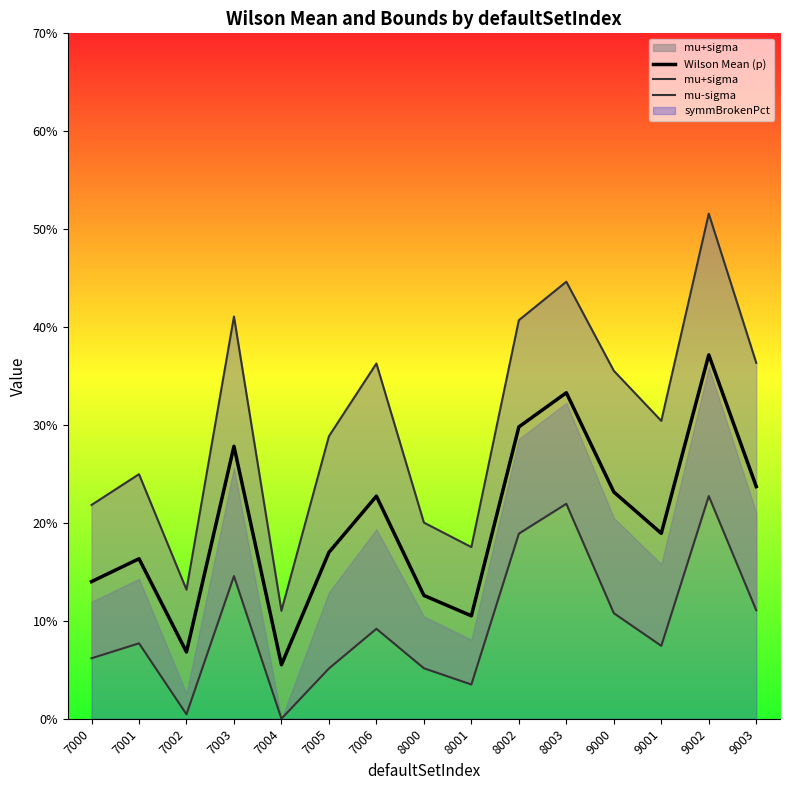

Where is mu-sigma nearest to the value 0?

7004